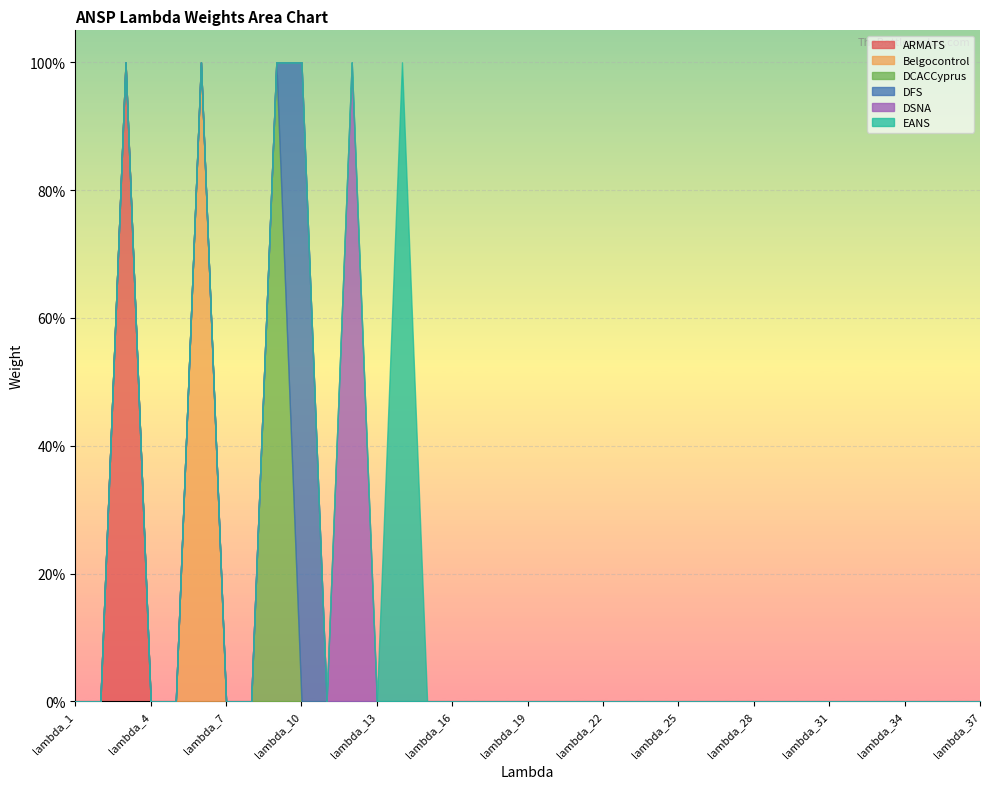

Which series changed the most between lambda_5 and lambda_27?

ARMATS